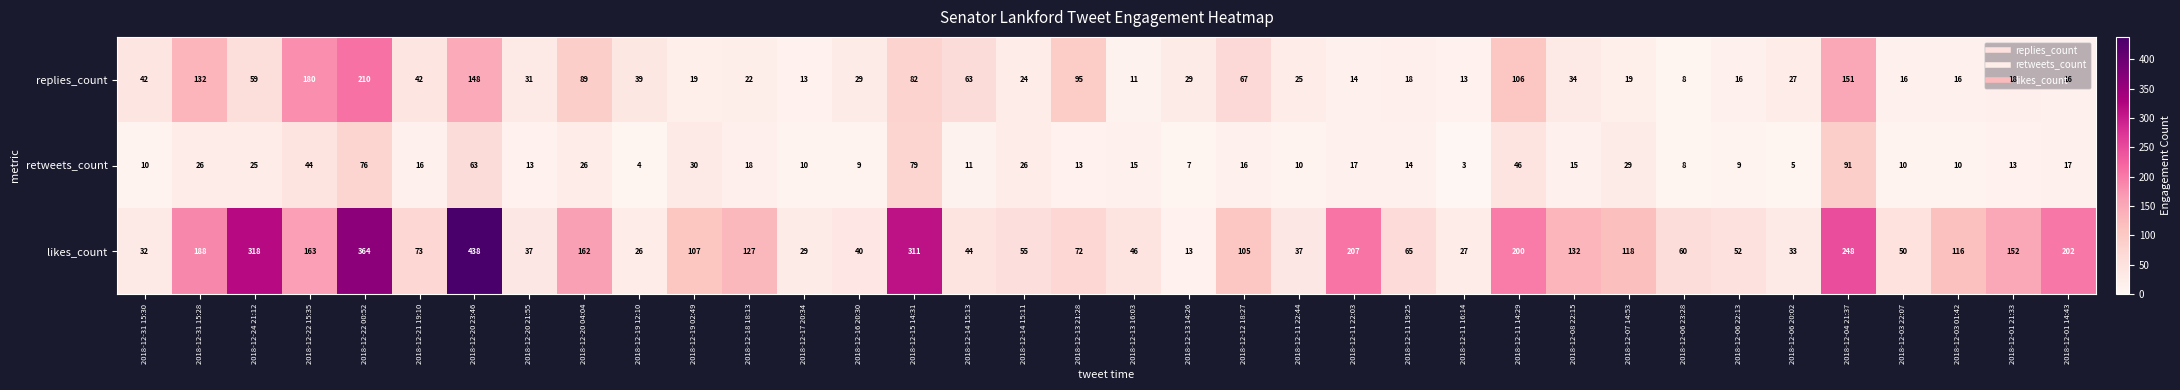

What is the total value across all series at 2018-12-15 14:31?

472